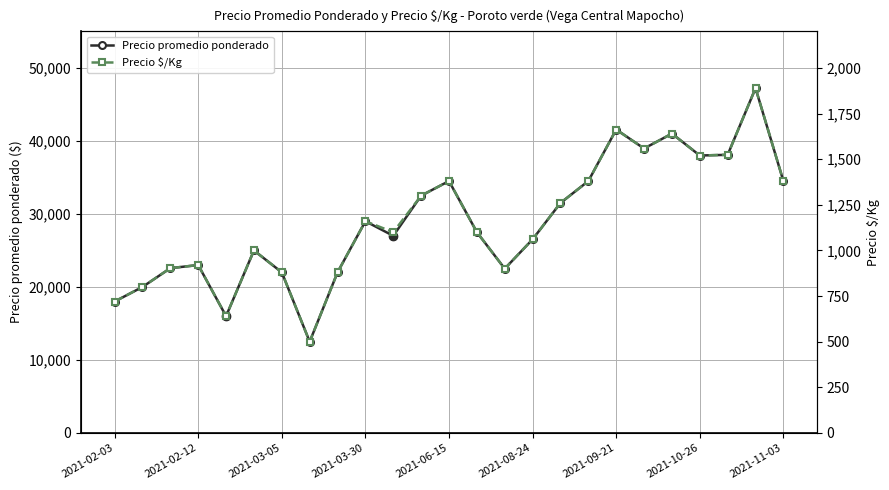

The value of Precio promedio ponderado at 2021-03-05 is 22000. True or false?

True